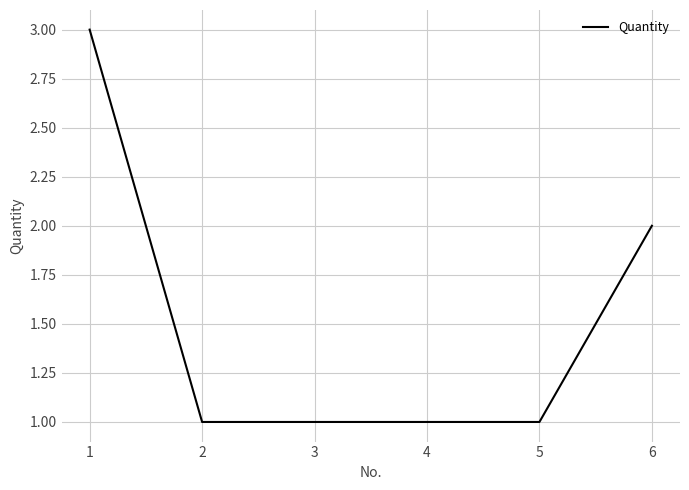

What value does the data have at 6?

2